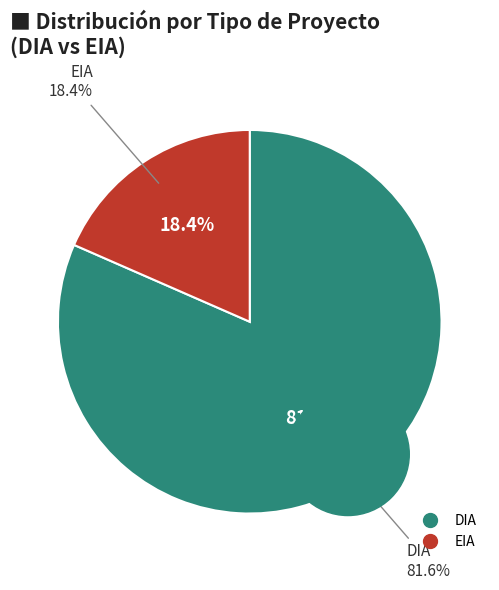

Which category has the biggest portion of the pie?

DIA